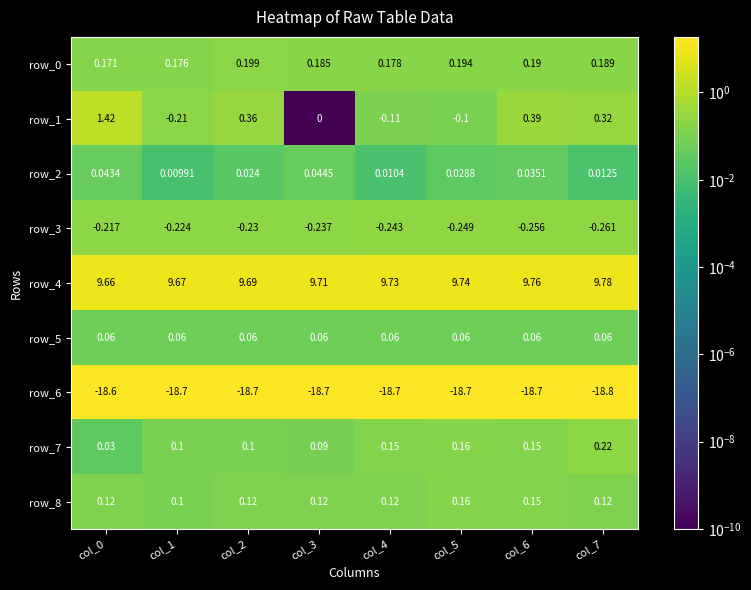

What is the difference between the row_1 values at col_7 and col_0?

1.1